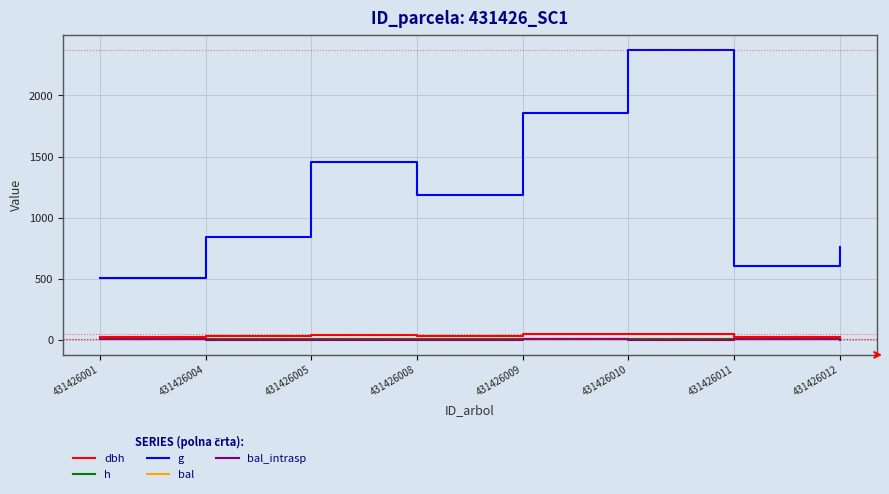

Is this an area chart (filled region under the line)?

No